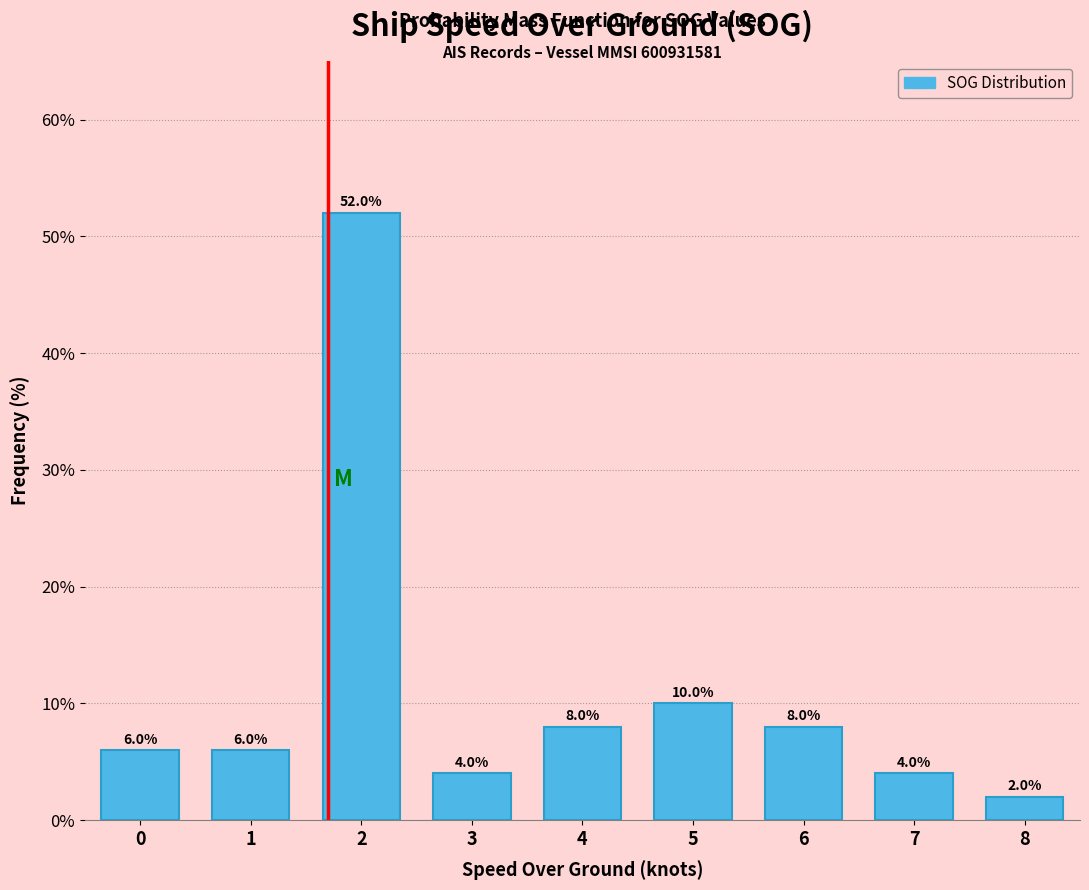

Reading left to right, transcribe all the data shown in this chart.

6	6	52	4	8	10	8	4	2